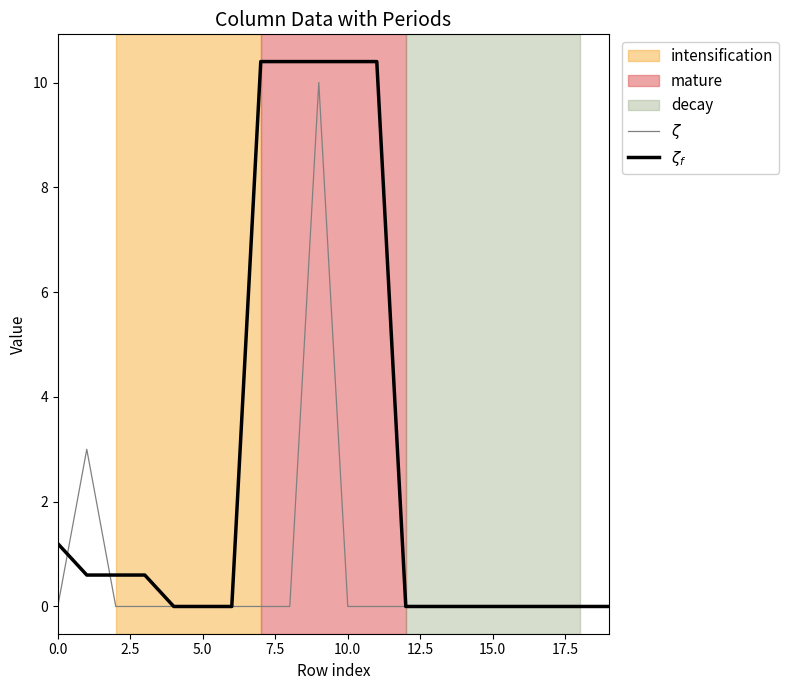

Reading left to right, transcribe all the data shown in this chart.

$\zeta$: 0.0	3.0	0.0	0.0	0.0	0.0	0.0	0.0	0.0	10.0	0.0	0.0	0.0	0.0	0.0	0.0	0.0	0.0	0.0	0.0
$\zeta_f$: 1.2	0.6	0.6	0.6	0.0	0.0	0.0	10.4	10.4	10.4	10.4	10.4	0.0	0.0	0.0	0.0	0.0	0.0	0.0	0.0